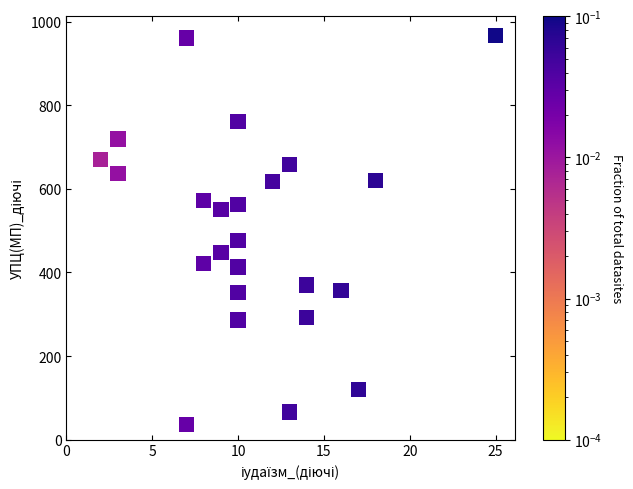

What is the range of X values (max minus min)?

23